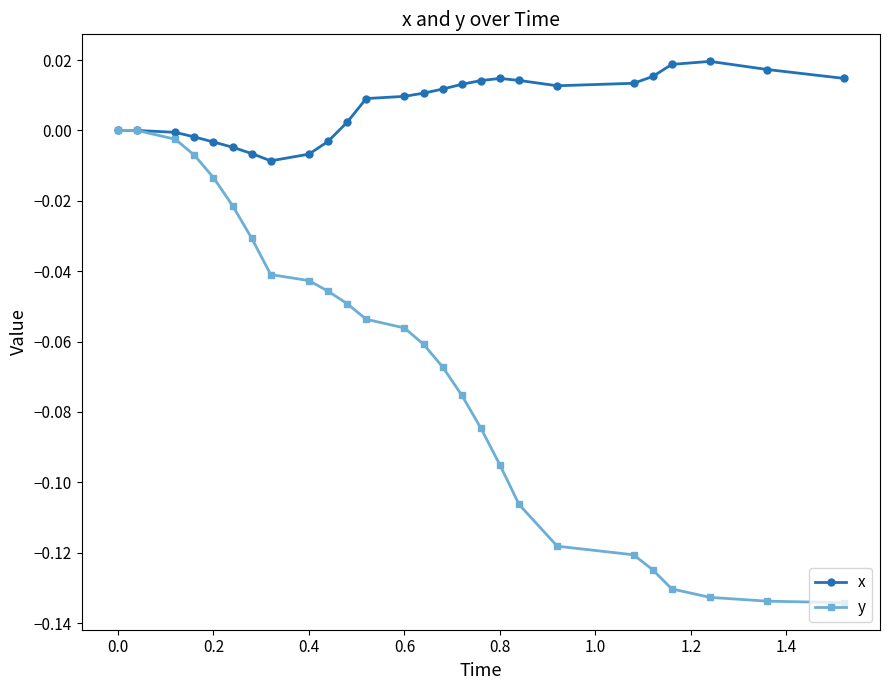

Does the chart display data point markers on the line(s)?

Yes